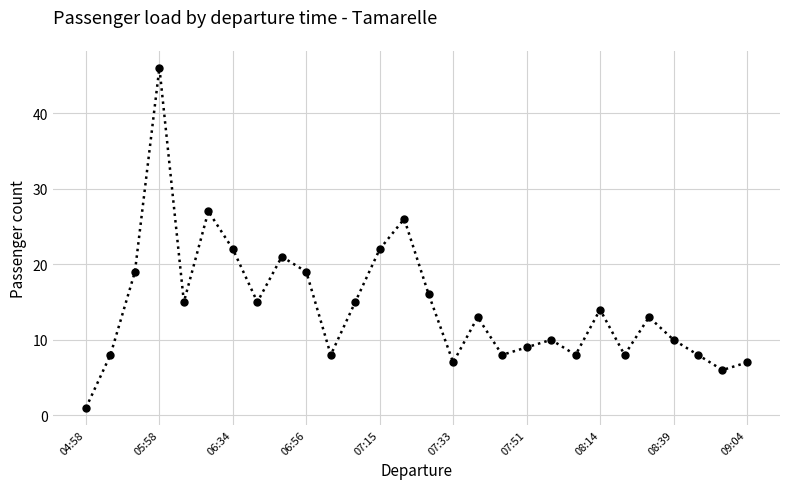

How many distinct data groups are displayed?

1